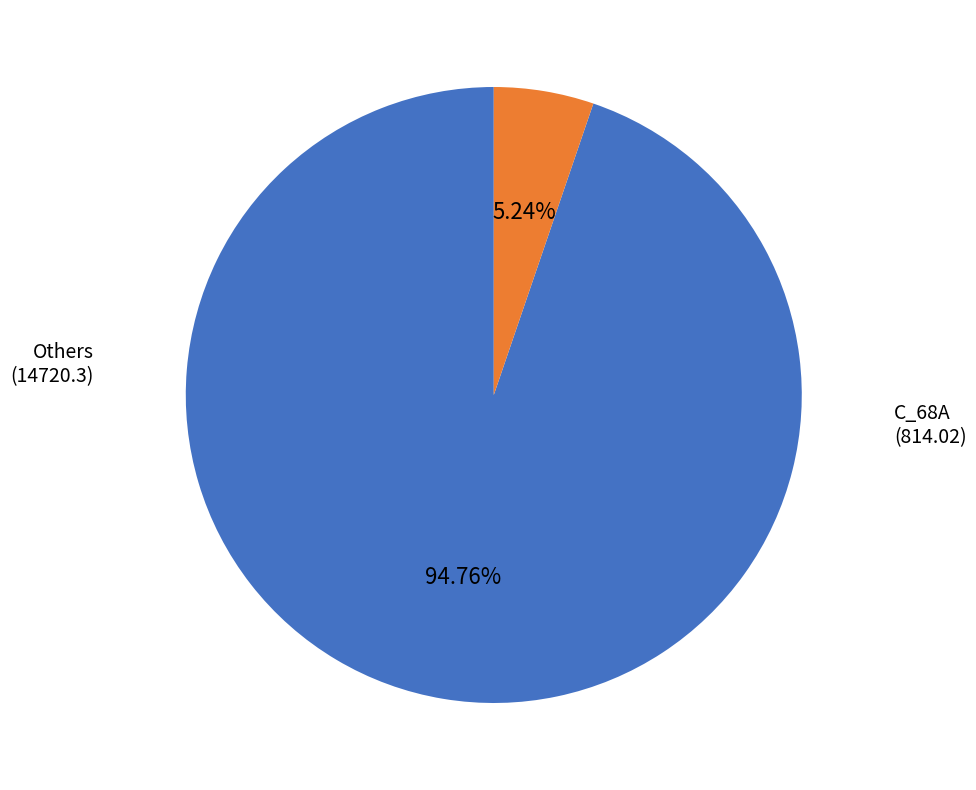

Is there a majority slice in this chart?

Yes